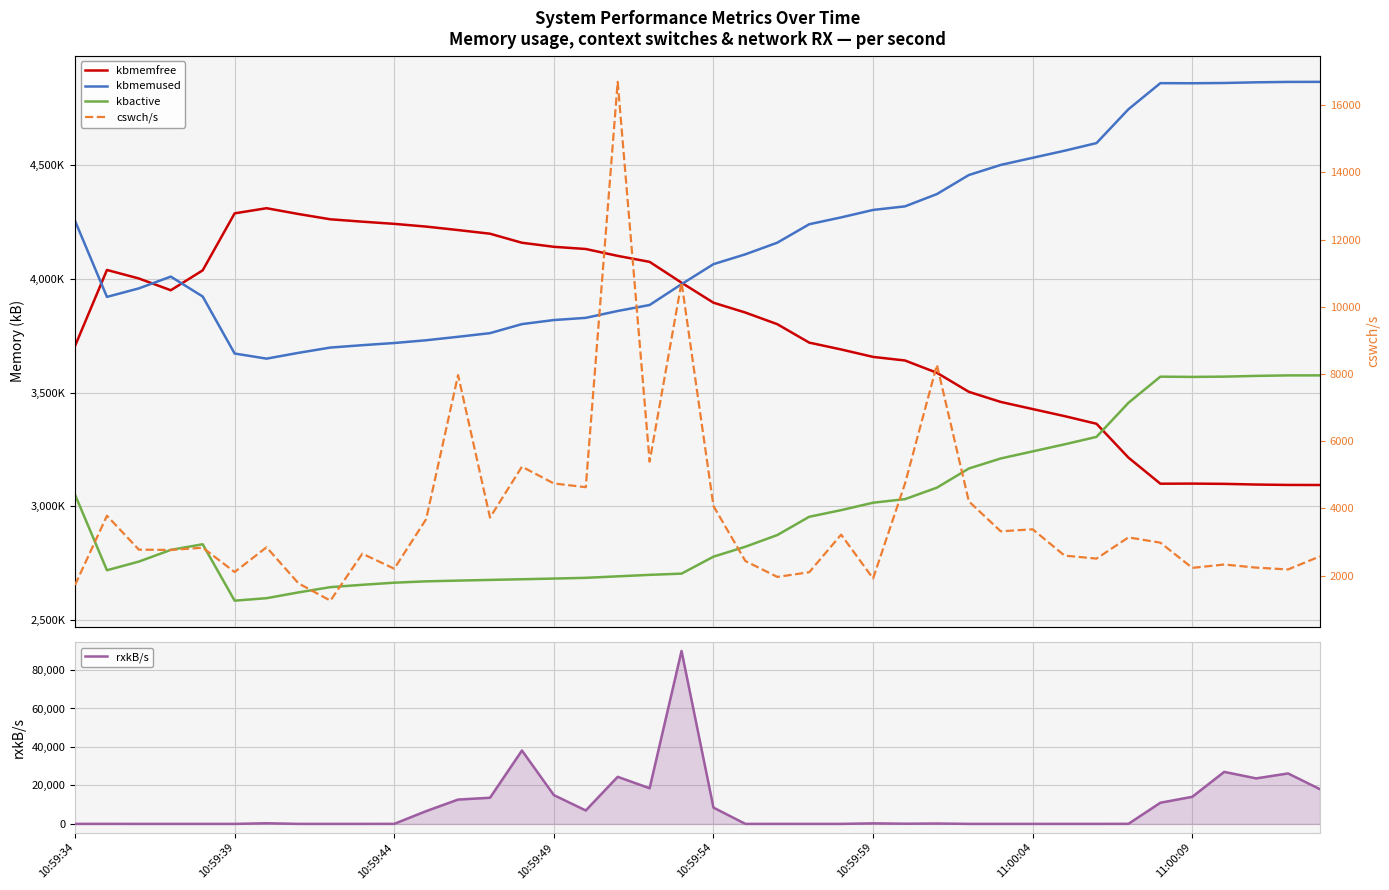

What is the difference between the maximum and minimum values in the kbactive series?

989632.0